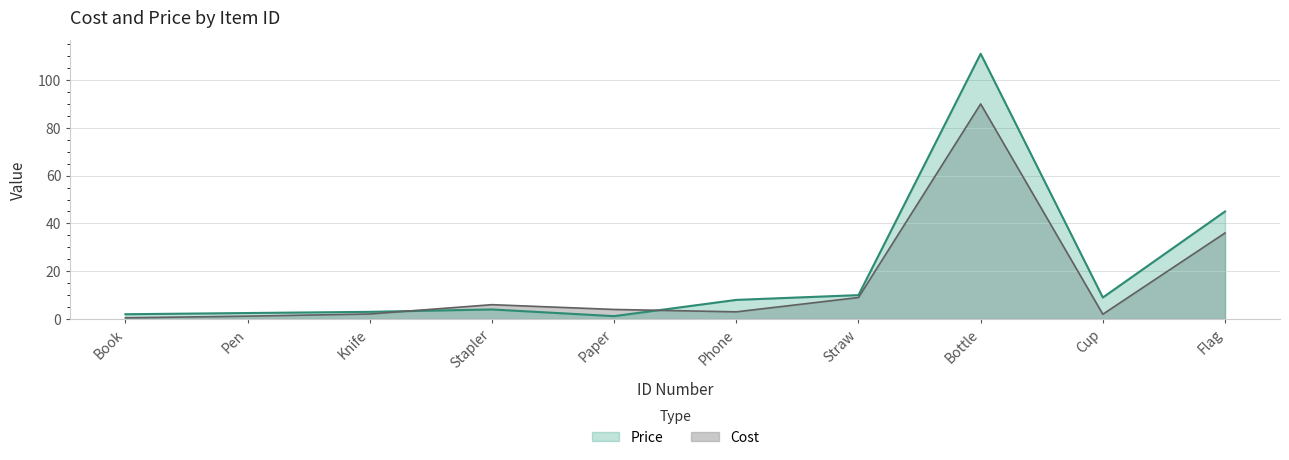

How many times do Price and Cost cross each other?

2